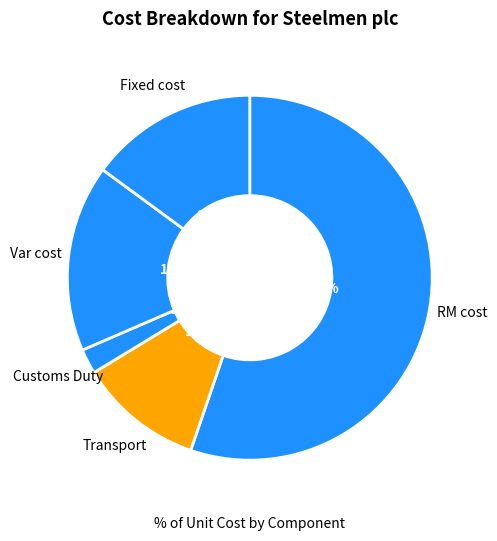

Count the number of slices in the pie.

5